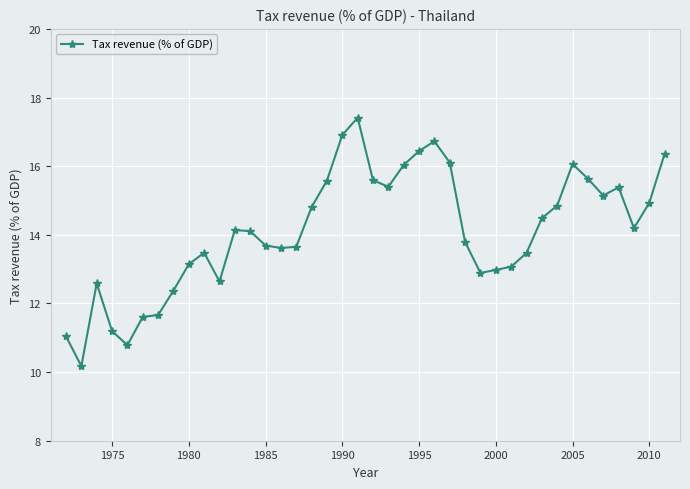

What is the smallest value displayed?

10.2